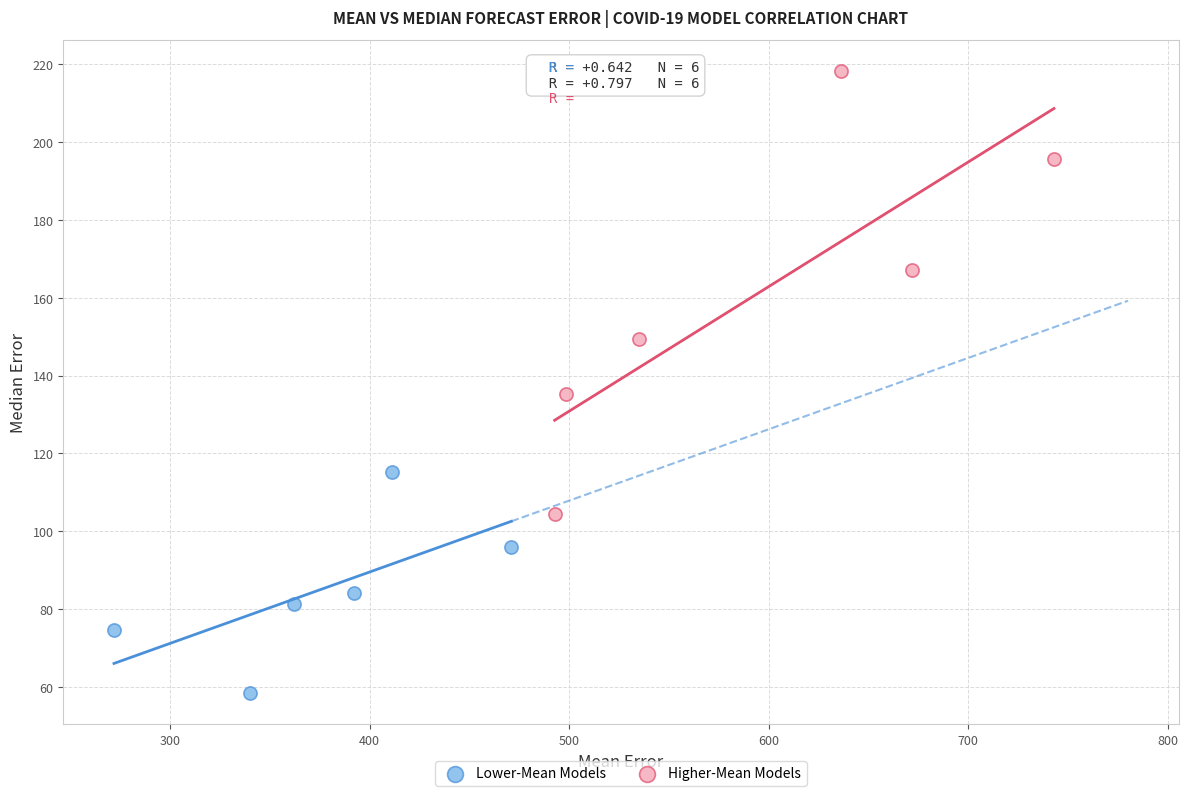

Which series reaches the maximum Y coordinate?

Higher-Mean Models